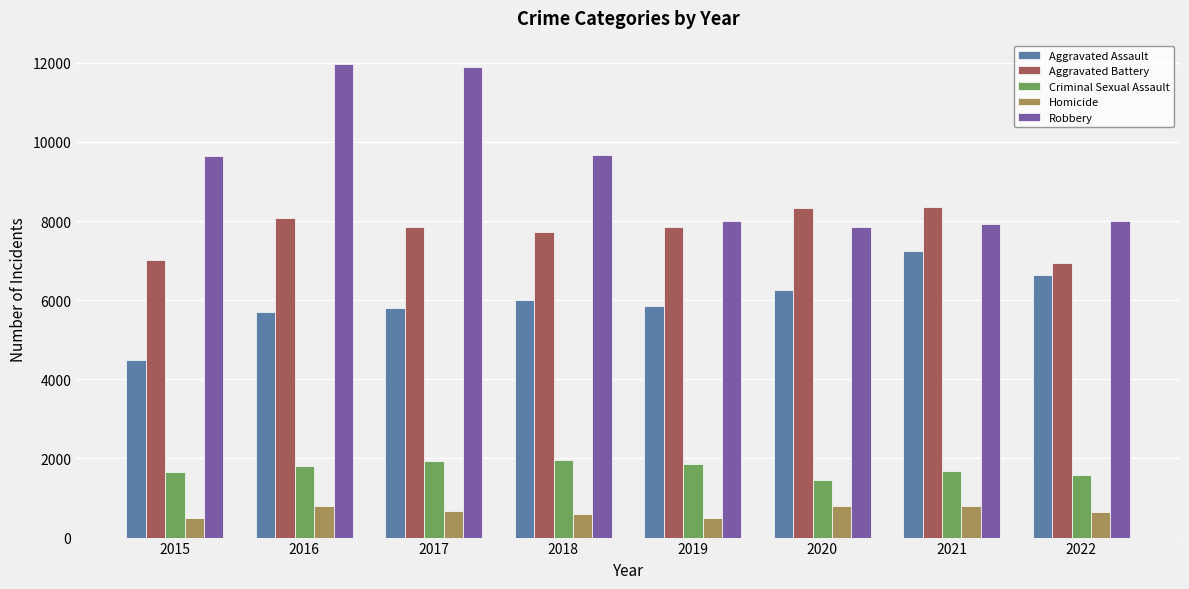

List the series in order of their peak value, lowest first.

Homicide, Criminal Sexual Assault, Aggravated Assault, Aggravated Battery, Robbery